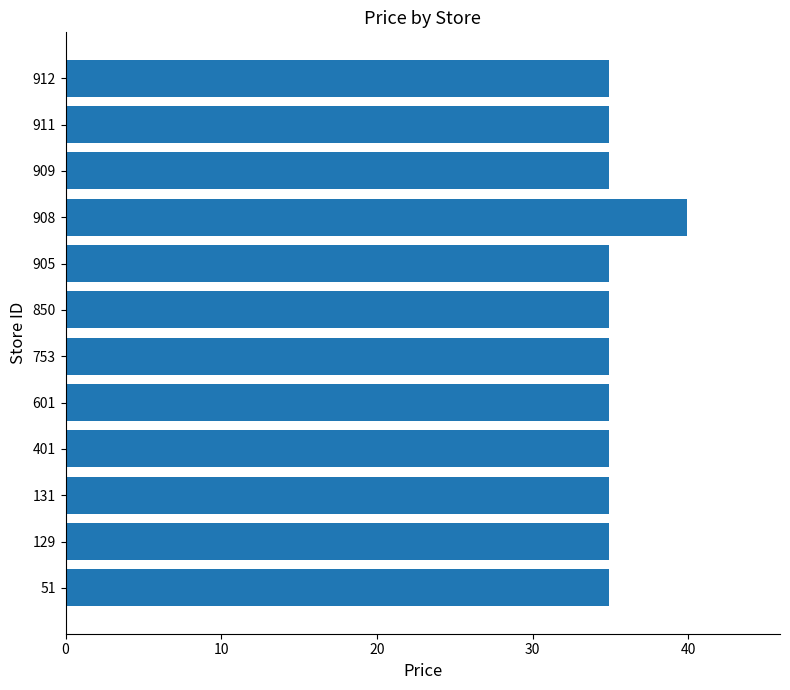

Which label corresponds to the largest value in the chart?

908